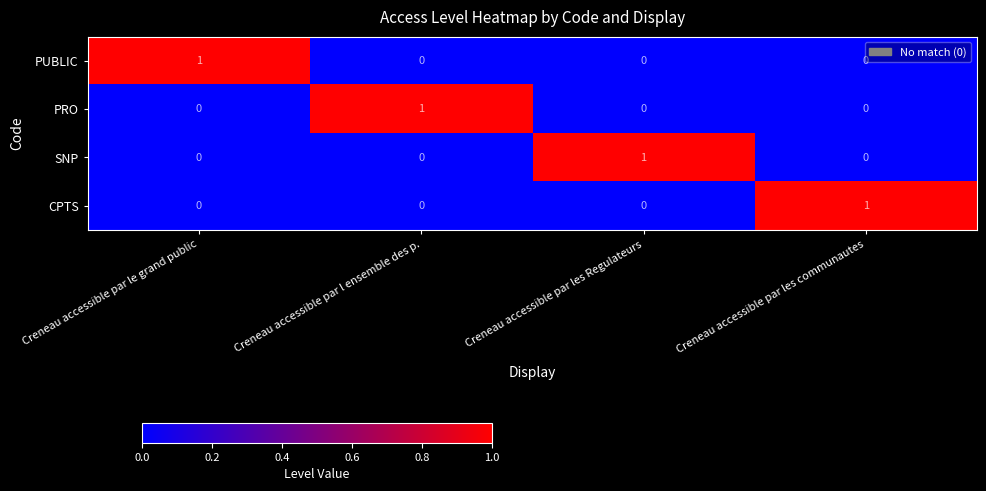

Count the SNP values in the range 0 to 1.

4